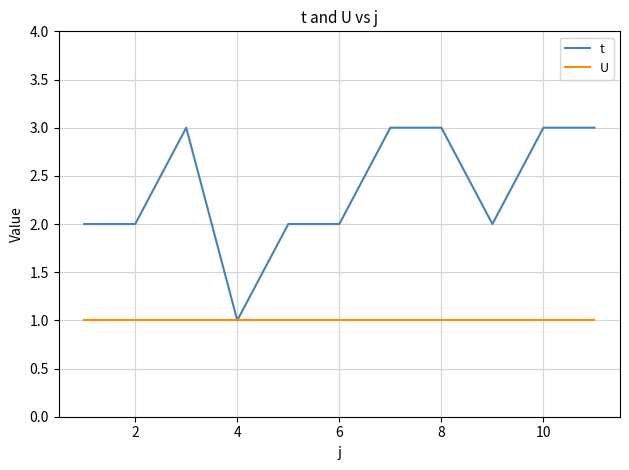

What is the greatest value displayed?

3